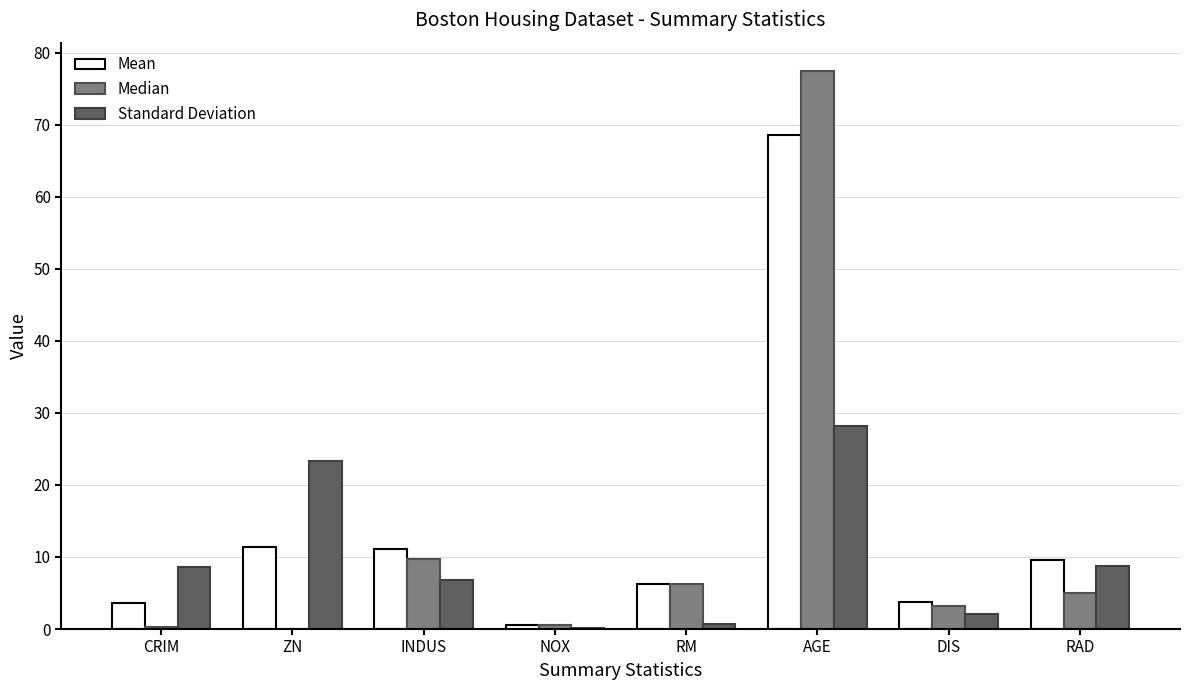

At which category does the chart reach its peak across all series?

AGE